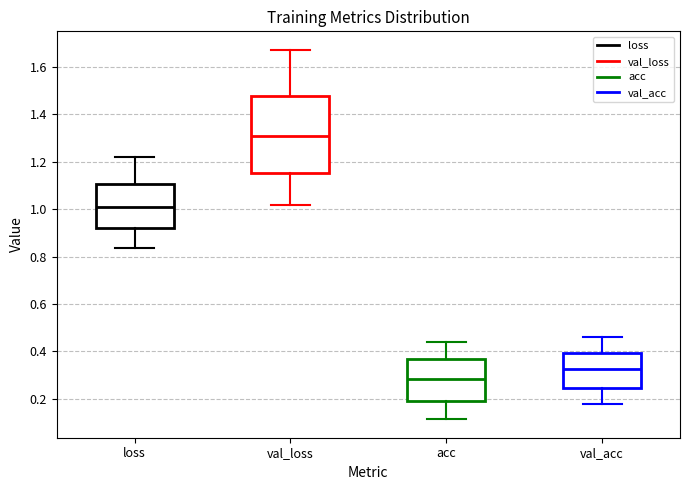

Which box's median line is the lowest?

acc